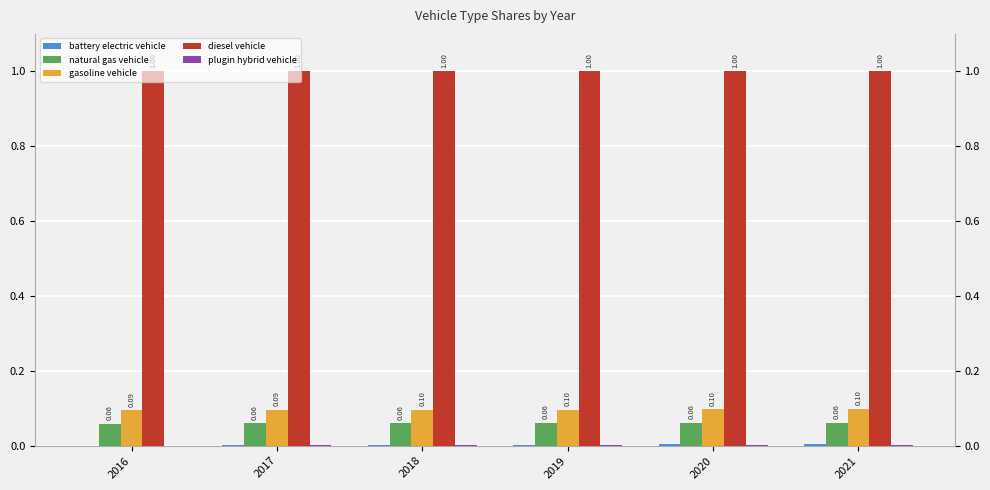

Which label corresponds to the largest value in the chart?

2016